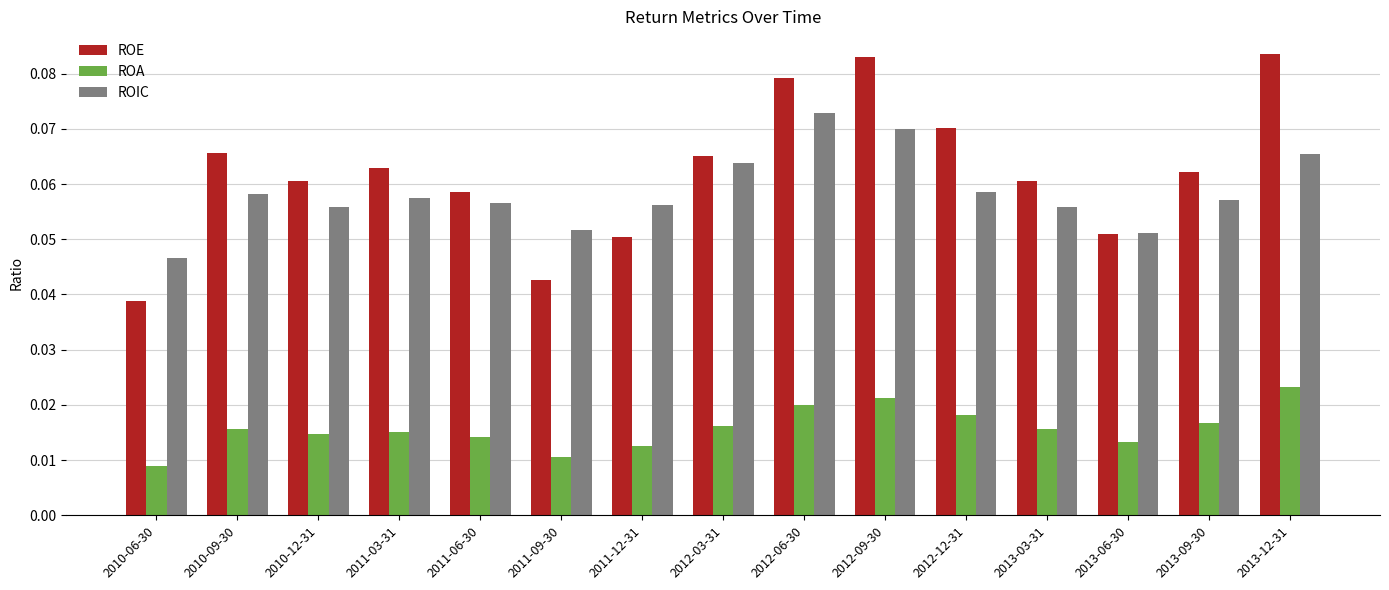

Are the bars grouped side by side (vs. stacked)?

Yes